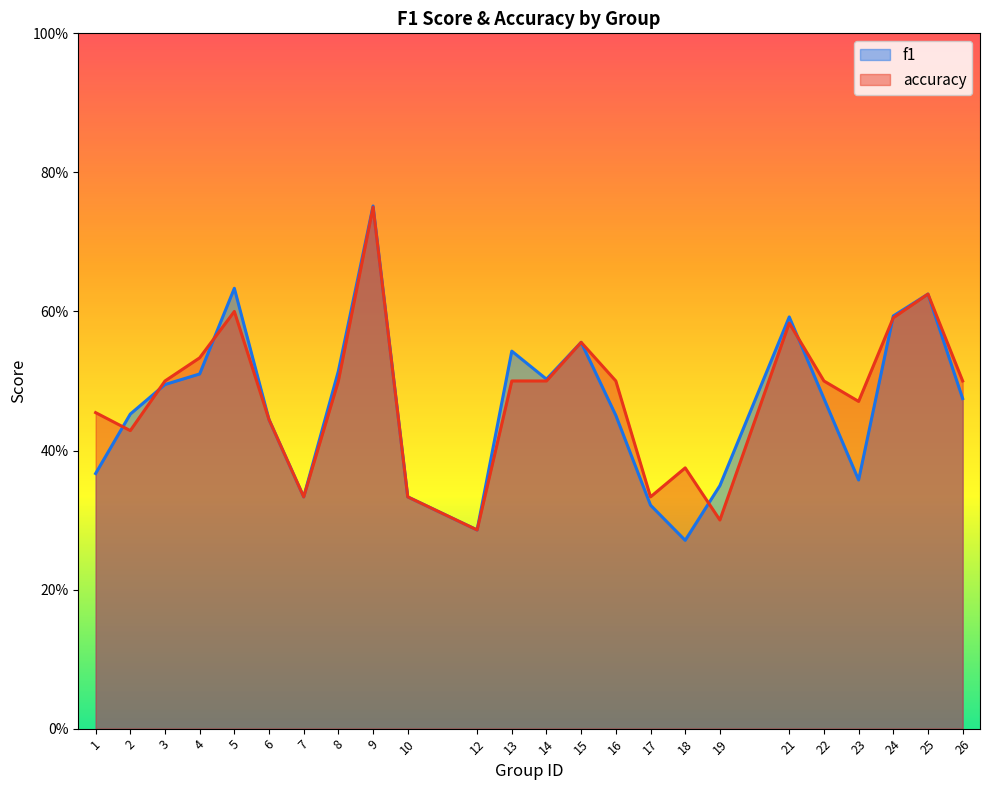

How many lines are shown in the chart?

2